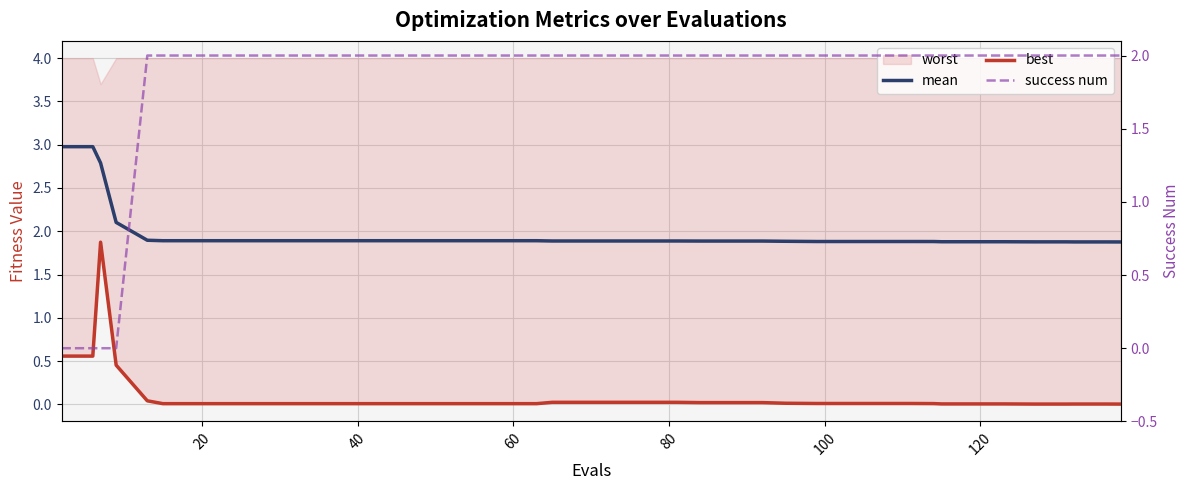

Which series has the largest total across all categories?

mean